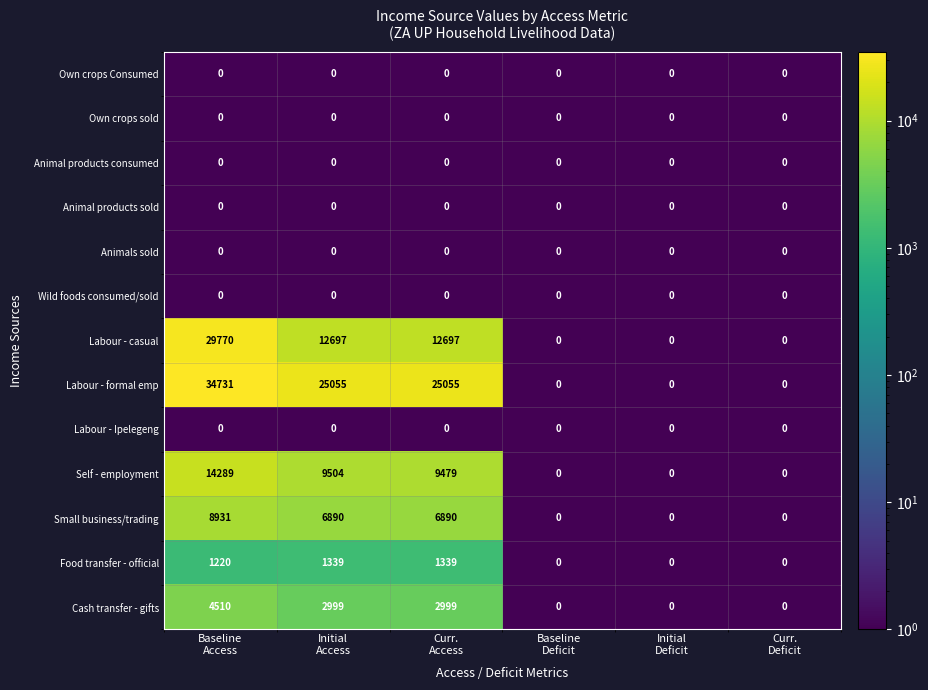

What is the highest value of the Labour - formal emp series?

34731